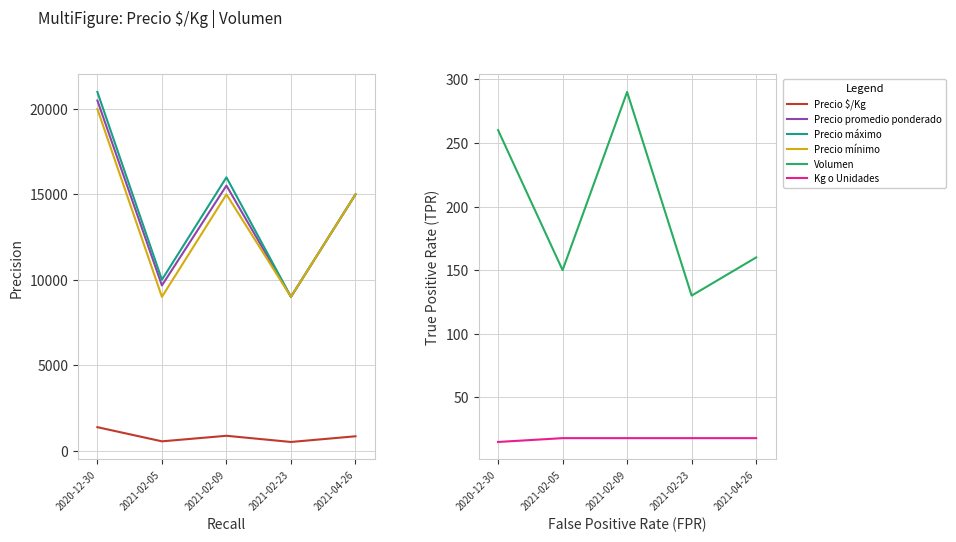

What position from the right is 2021-02-23?

2